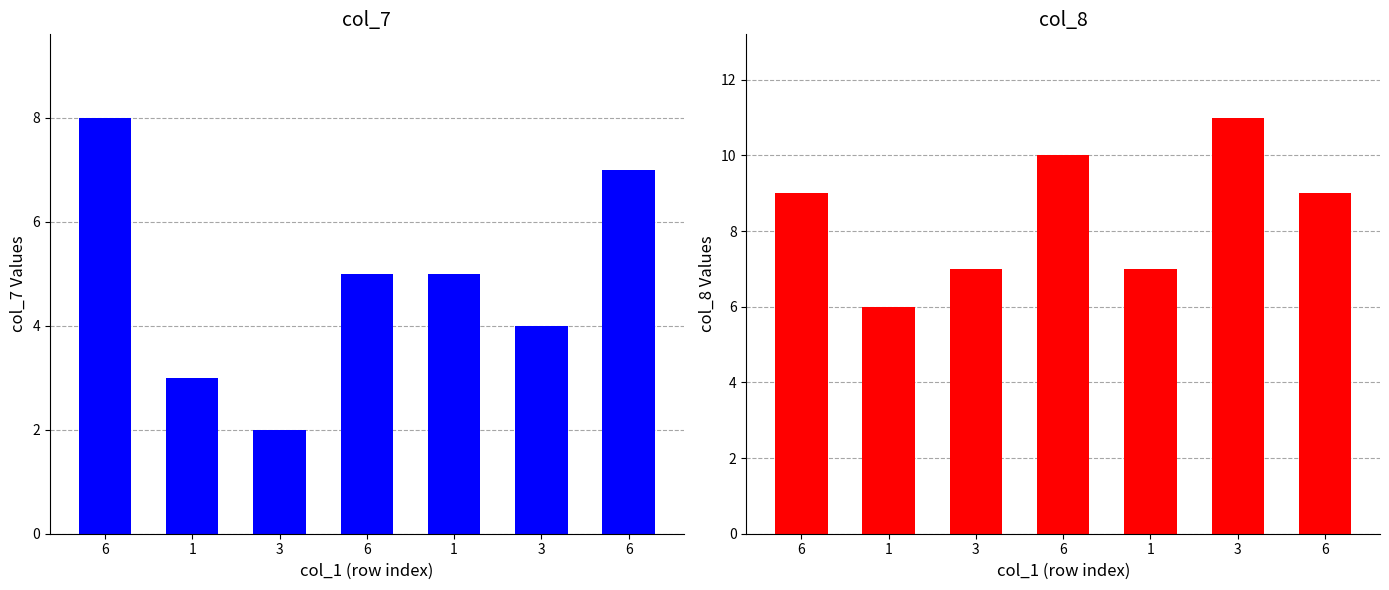

Which has a higher value, 3 or 1?

1